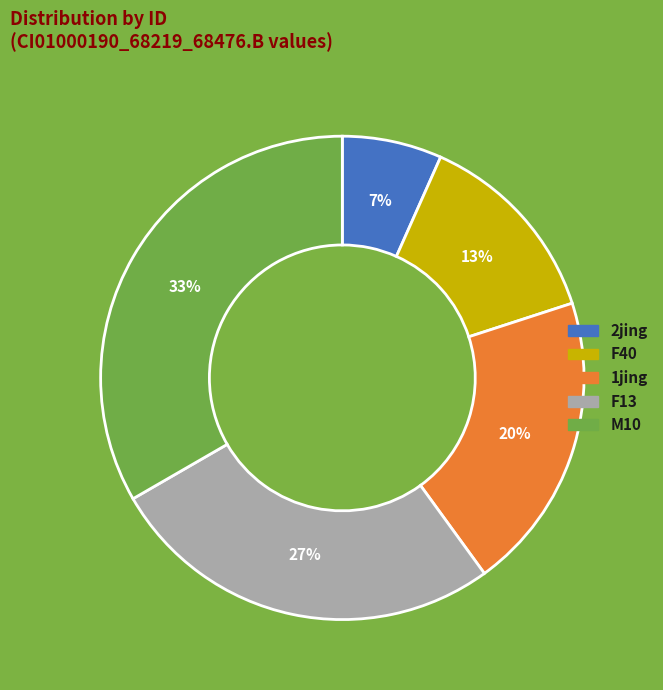

To the nearest percent, what is the combined percentage of M10 and 1jing?

53%